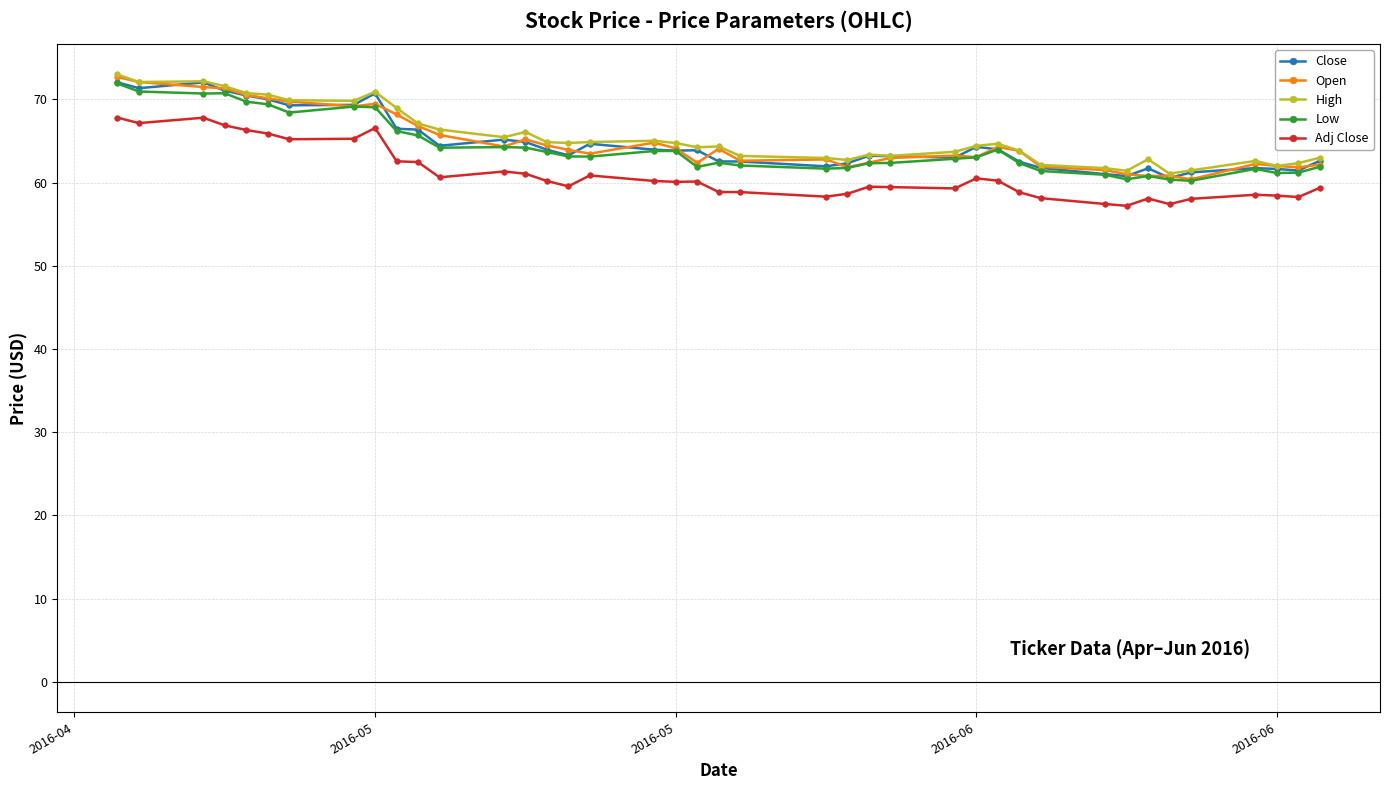

What is the value of the Close point at the 34th from the left?

61.7